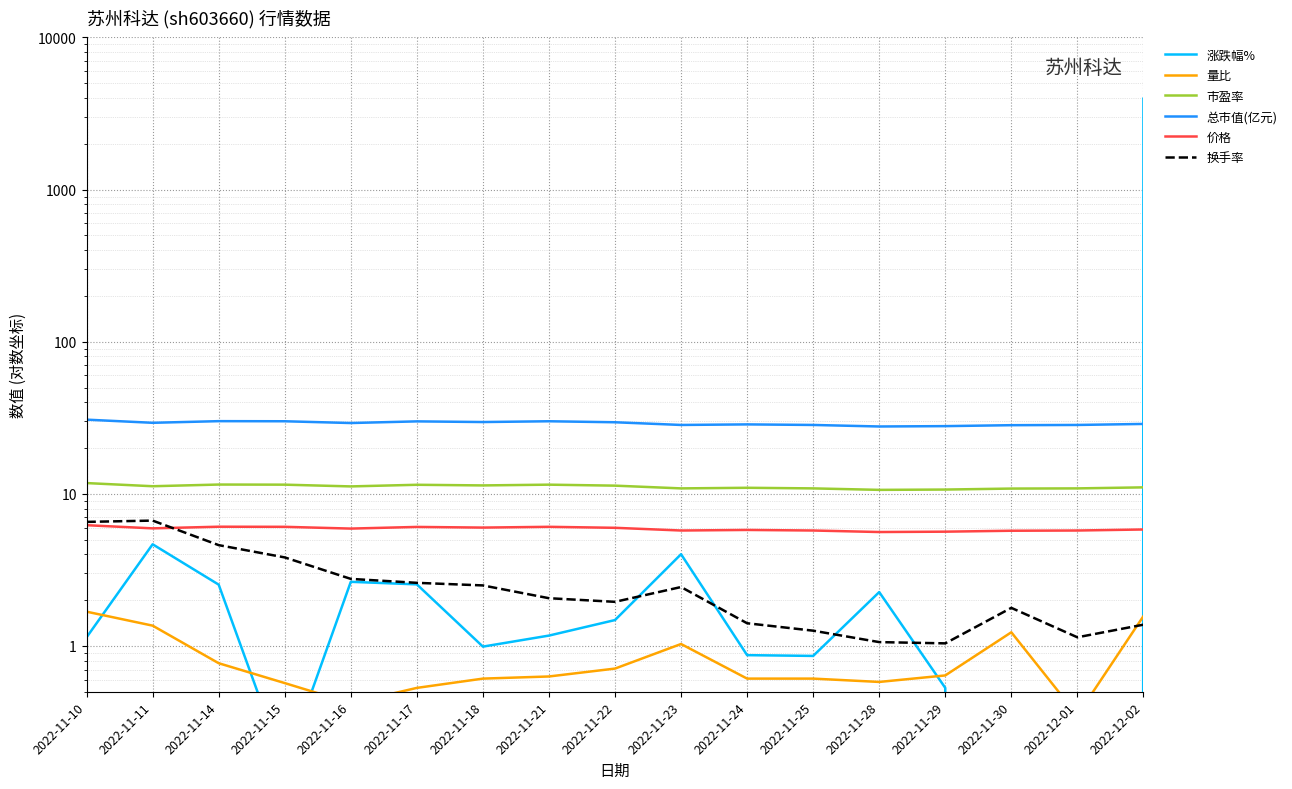

What is the label of the 9th point from the right?

2022-11-22